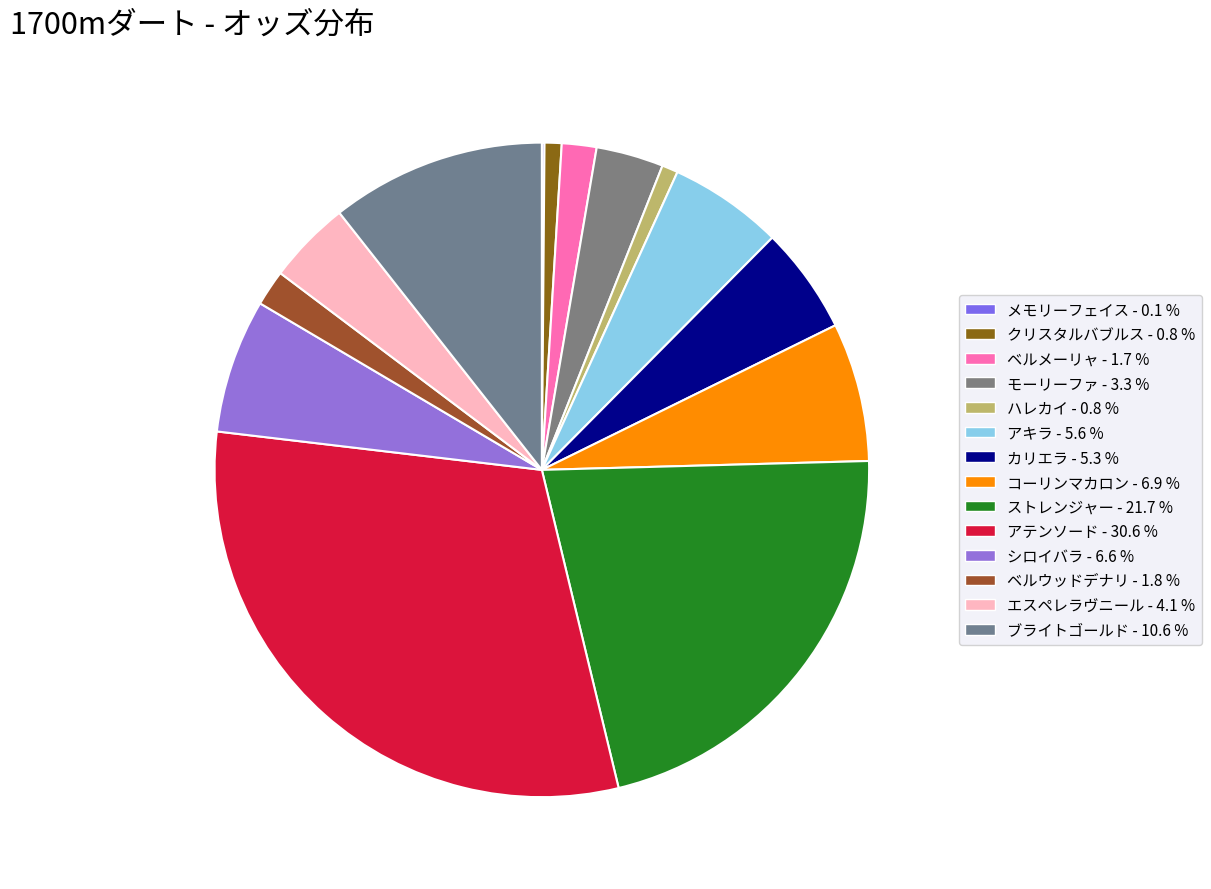

To the nearest percent, what is the average slice percentage?

7%